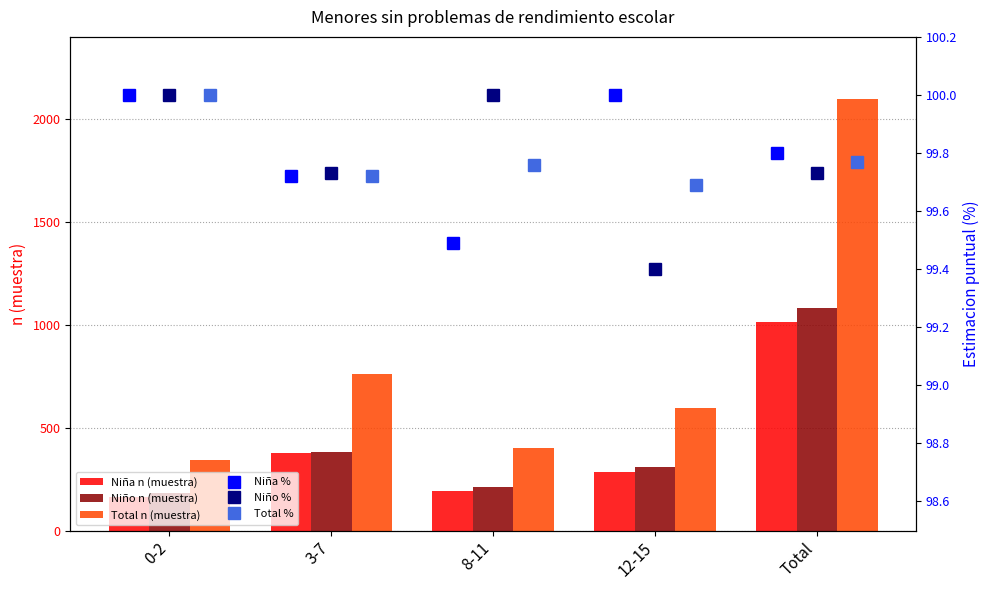

How many Niña % values are between 99 and 100?

5